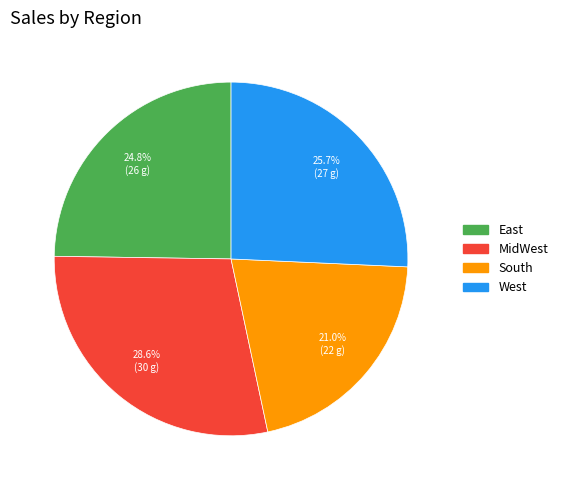

The West slice represents 26% of the pie. True or false?

True